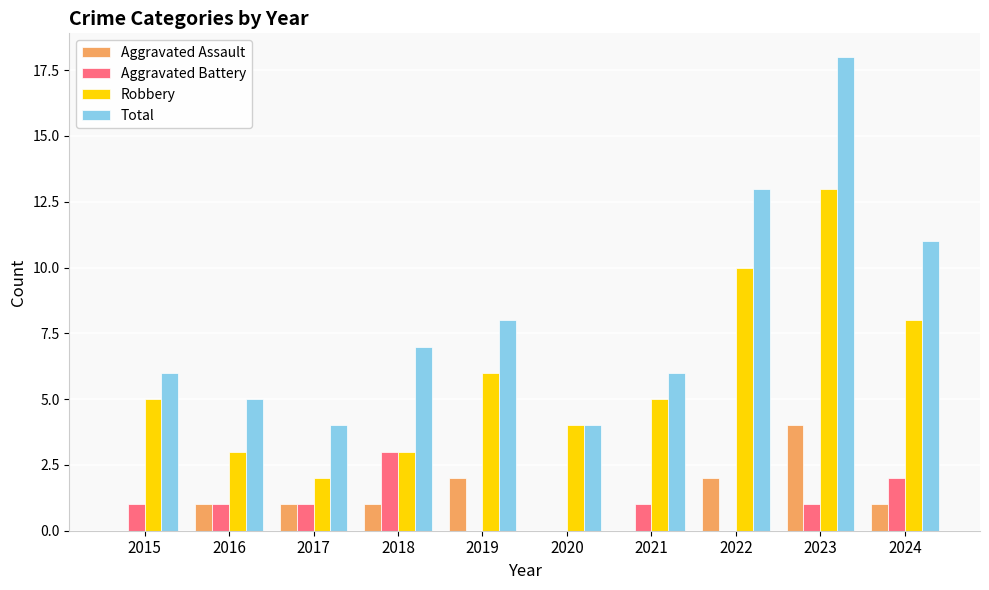

What is the sum of the Aggravated Battery values at 2019 and 2016?

1